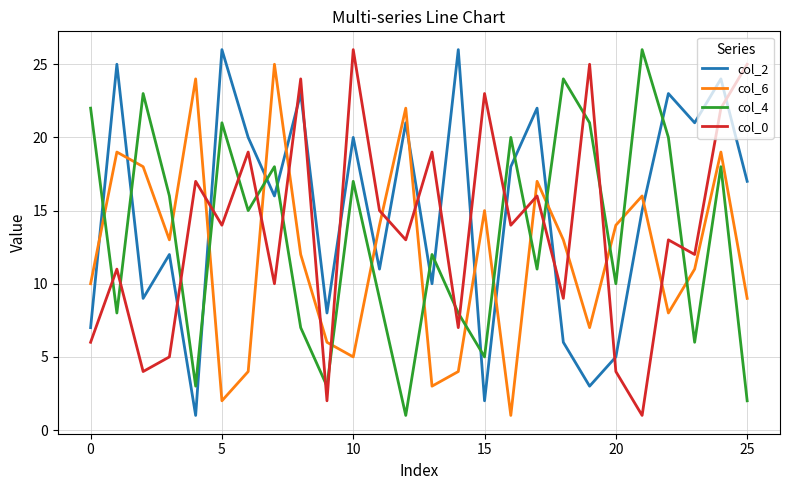

At how many categories does at least one series exceed 6?

26